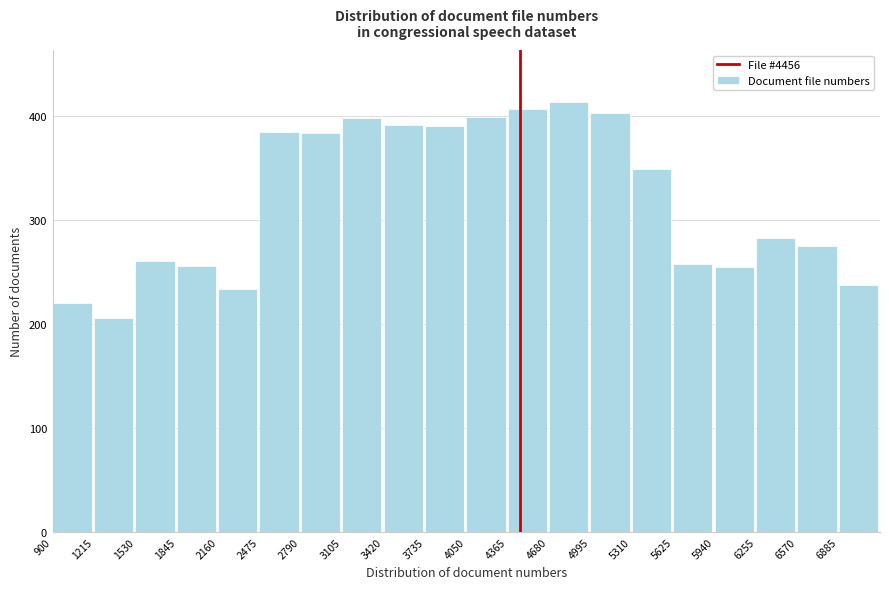

Reading left to right, transcribe this chart: for each bar, give the range it covers on the x-axis and its height. Neither the bar edges nor the heights are printed on the chart, so give them approximately, as read against the axes.

900 to 1215: 220
1215 to 1530: 210
1530 to 1845: 260
1845 to 2160: 260
2160 to 2475: 230
2475 to 2790: 390
2790 to 3105: 380
3105 to 3420: 400
3420 to 3735: 390
3735 to 4050: 390
4050 to 4365: 400
4365 to 4680: 410
4680 to 4995: 410
4995 to 5310: 400
5310 to 5625: 350
5625 to 5940: 260
5940 to 6255: 260
6255 to 6570: 280
6570 to 6885: 280
6885 to 7200: 240